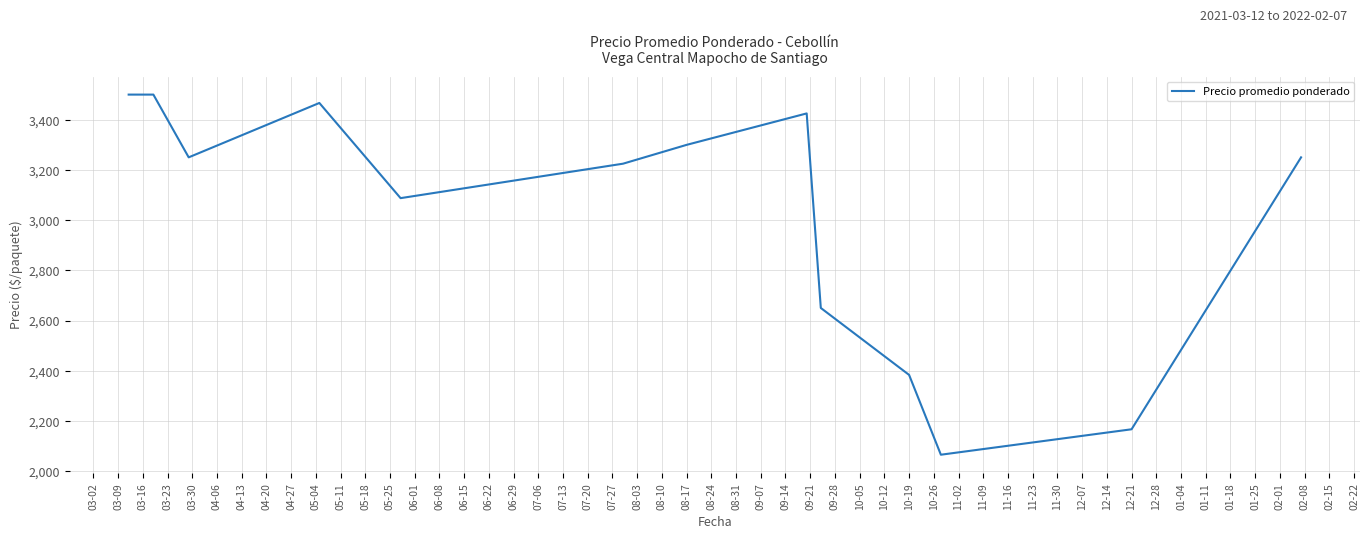

What is the minimum value shown in the chart?

2065.3